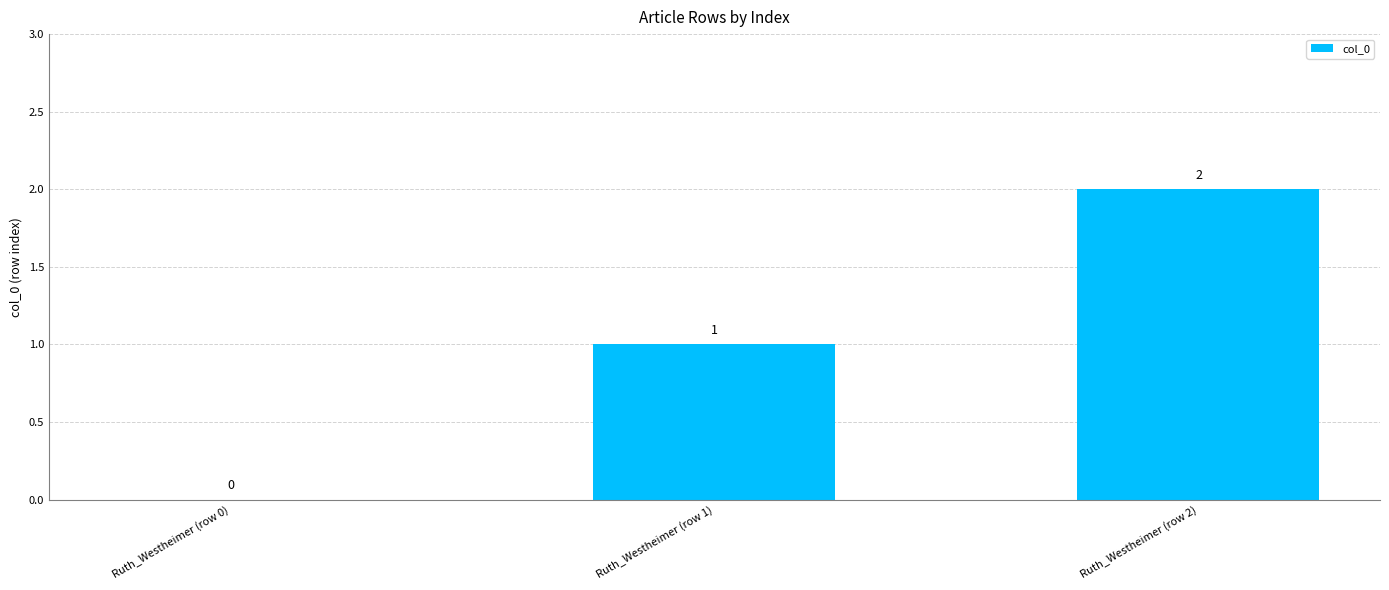

Which has a higher value, Ruth_Westheimer (row 0) or Ruth_Westheimer (row 2)?

Ruth_Westheimer (row 2)